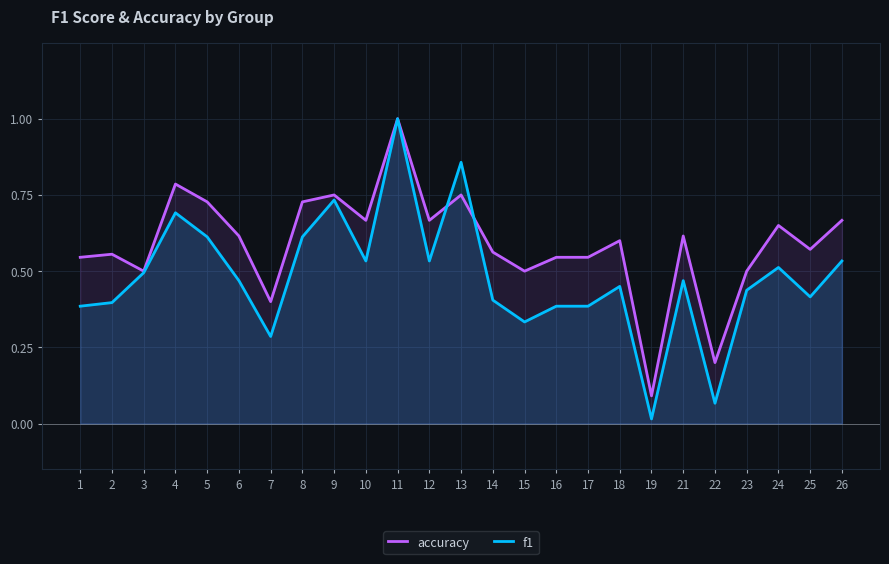

Reading left to right, extract all data points from this chart.

accuracy: 0.5	0.6	0.5	0.8	0.7	0.6	0.4	0.7	0.8	0.7	1.0	0.7	0.8	0.6	0.5	0.5	0.5	0.6	0.1	0.6	0.2	0.5	0.7	0.6	0.7
f1: 0.4	0.4	0.5	0.7	0.6	0.5	0.3	0.6	0.7	0.5	1.0	0.5	0.9	0.4	0.3	0.4	0.4	0.5	0.0	0.5	0.1	0.4	0.5	0.4	0.5